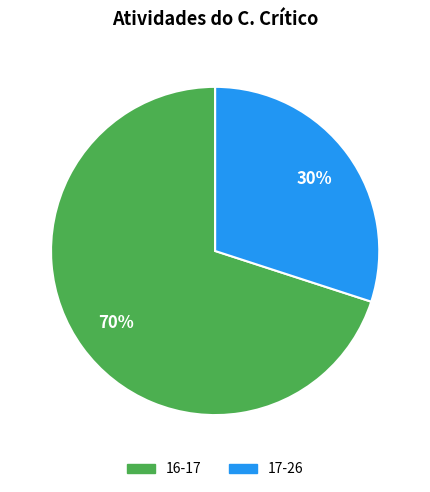

Does 16-17 represent more than half of the total?

Yes